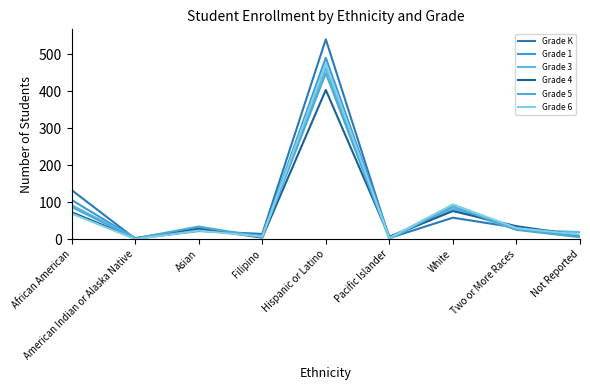

Is it true that Grade 4 equals 555 at Hispanic or Latino?

False